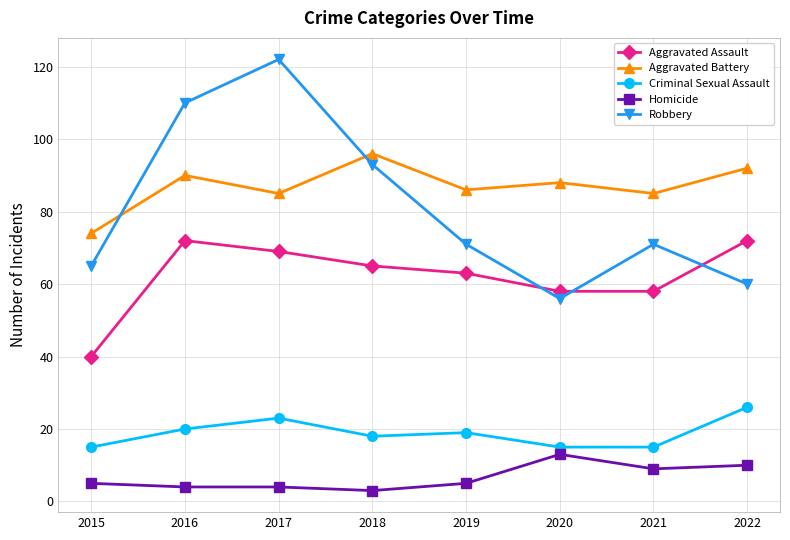

Which series has the largest total across all categories?

Aggravated Battery